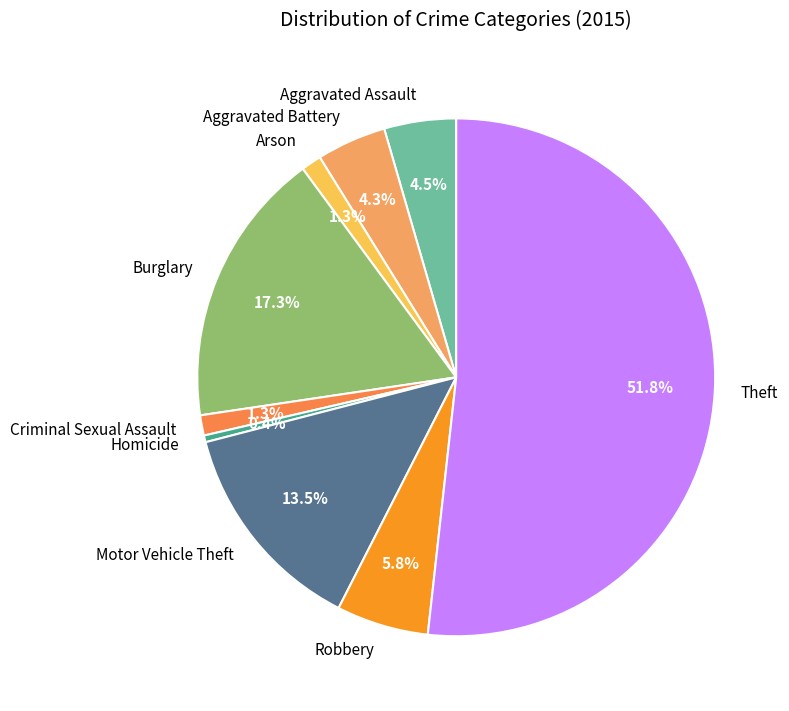

Which slice represents more than half of the pie?

Theft